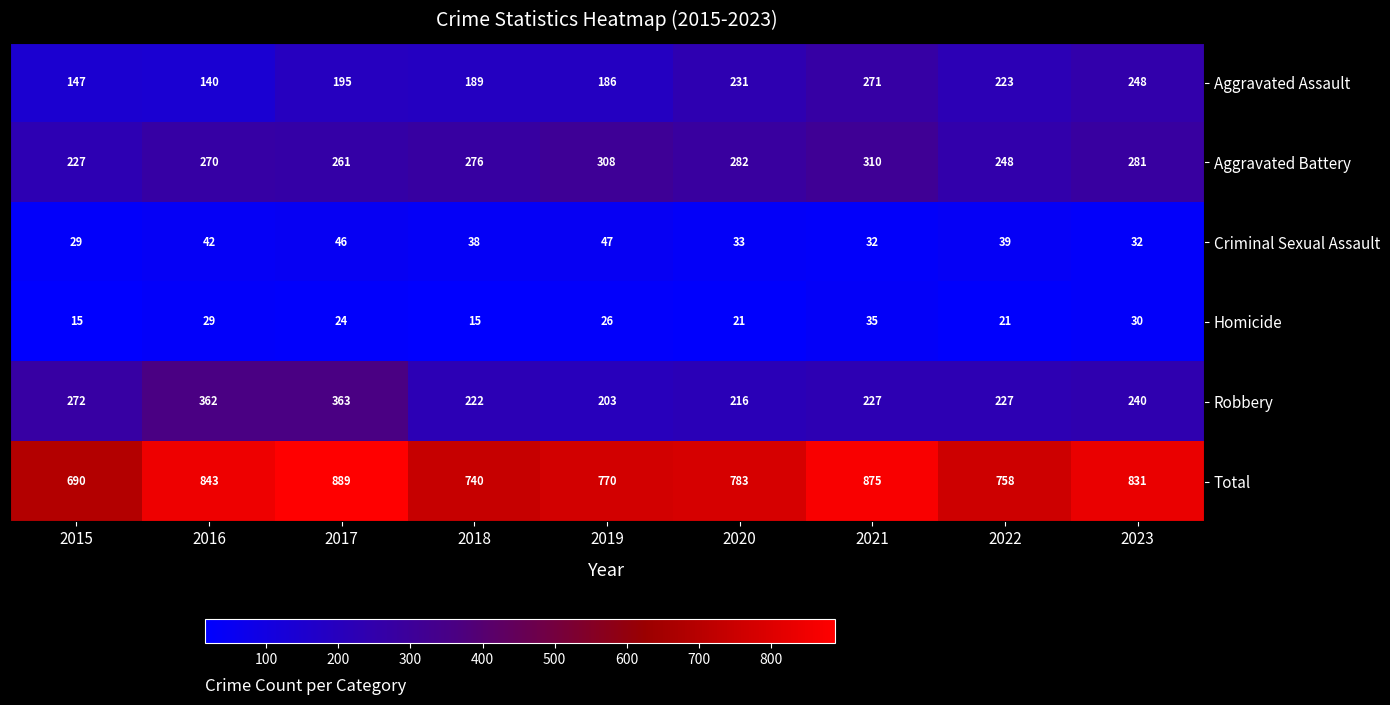

At which category is the sum across all series the highest?

2017